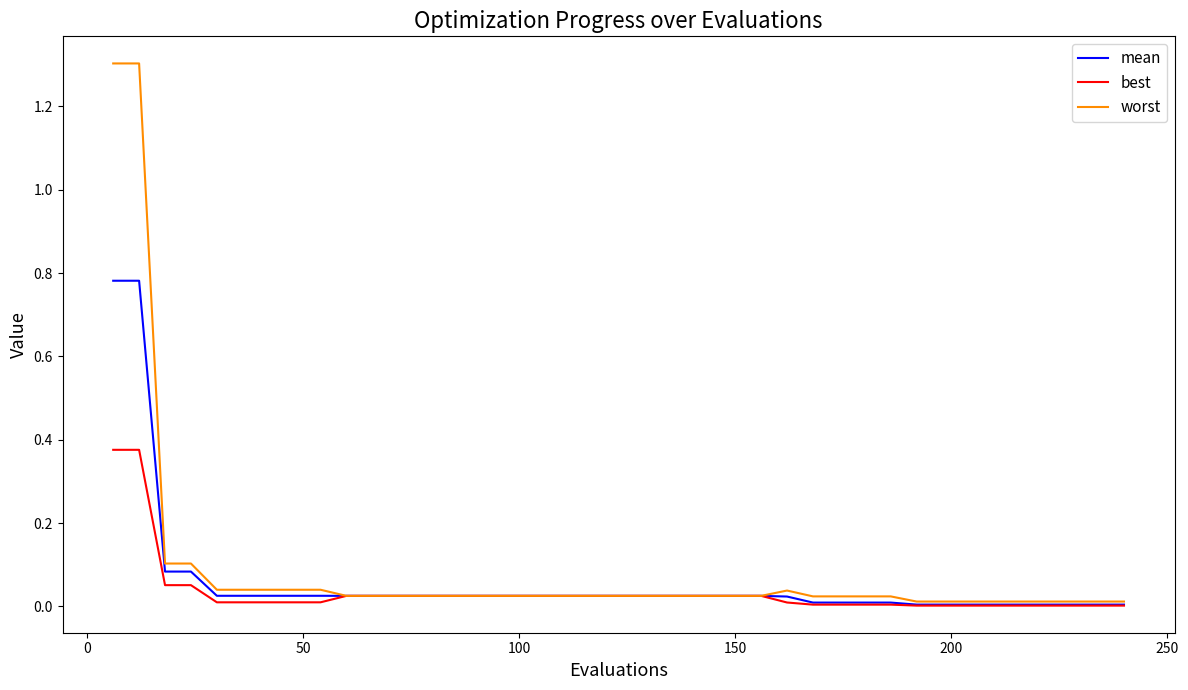

Which series has the widest spread of values?

worst